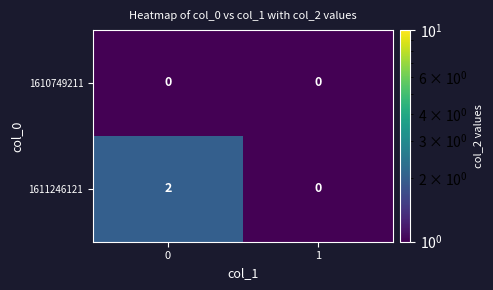

The 1610749211 series shows 0 at 0. True or false?

True